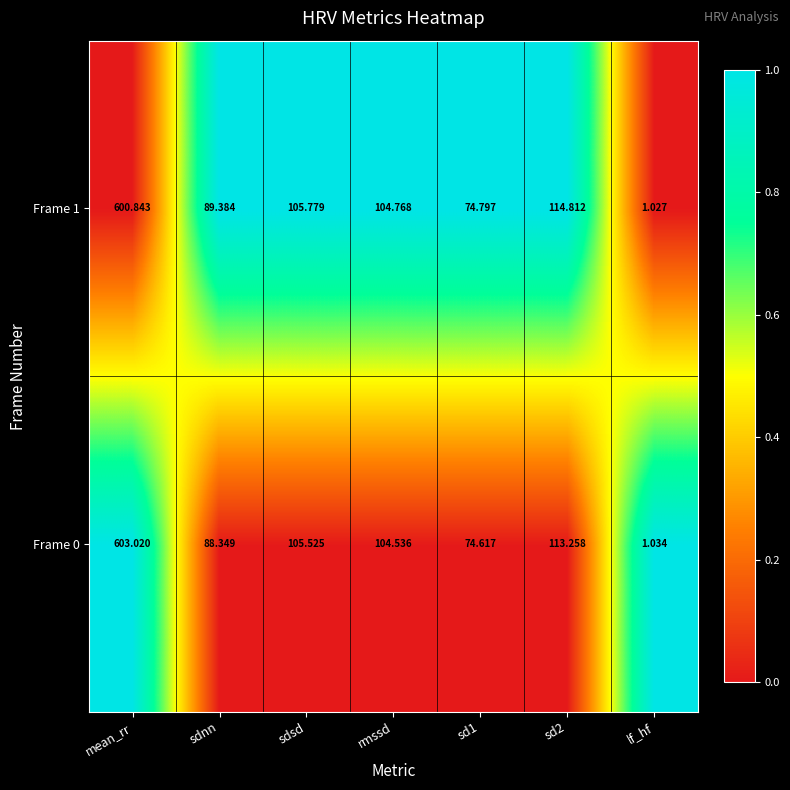

How many series are shown in this chart?

2